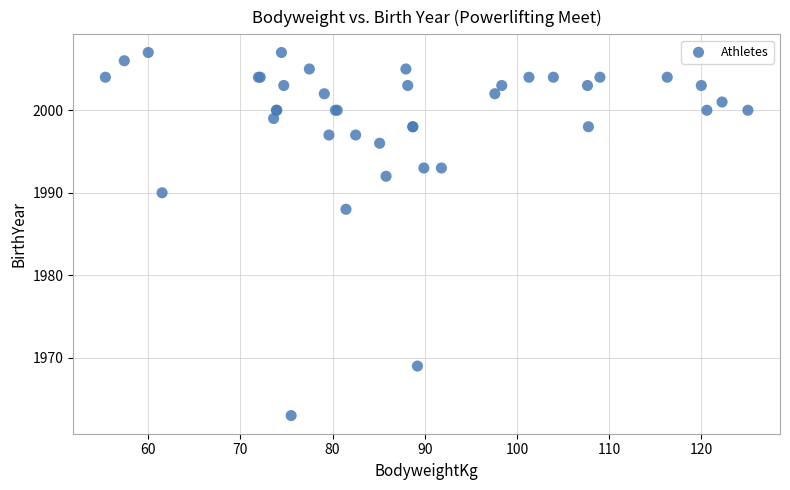

What Y value in the scatter plot is closest to 1985?

1988